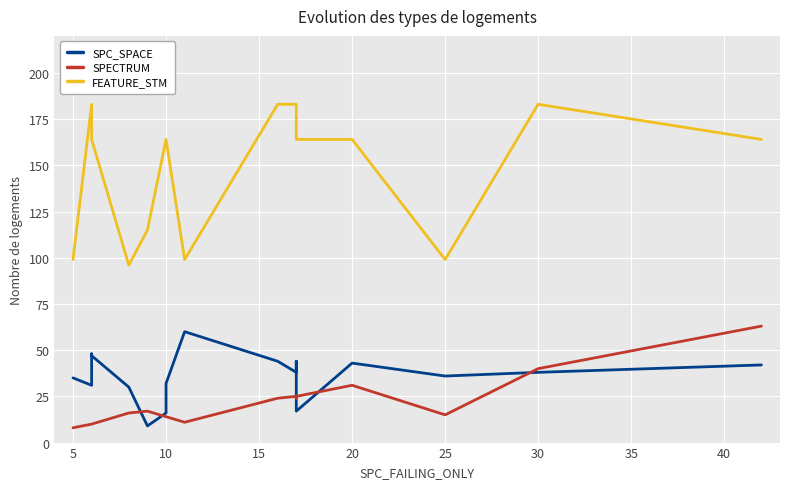

Does the chart display data point markers on the line(s)?

No